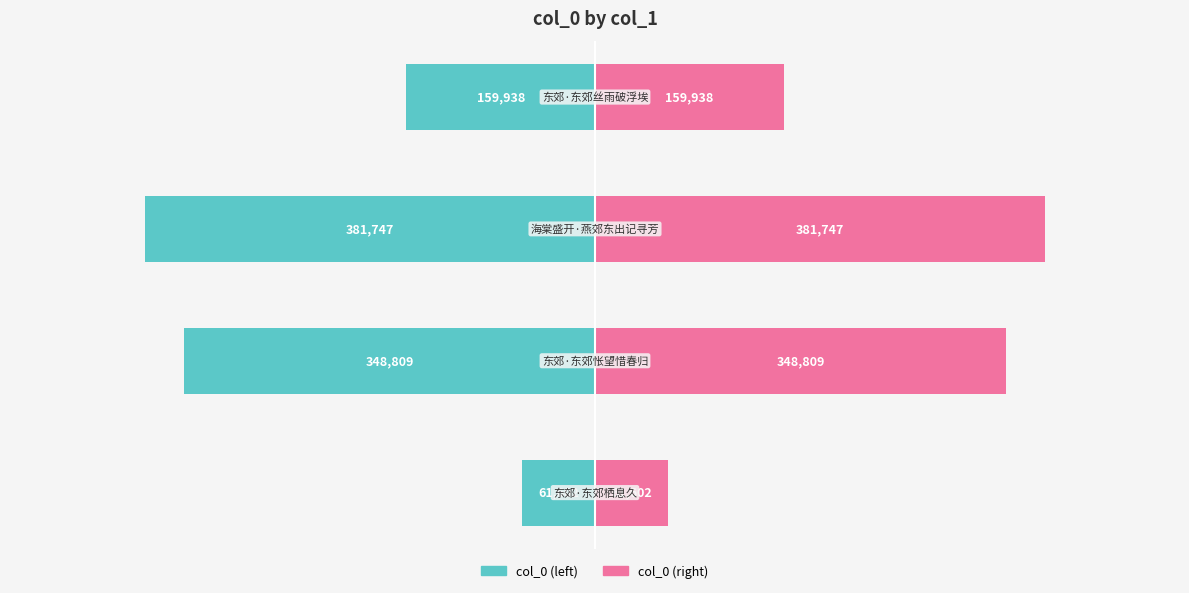

The col_0 (right) series shows 61602 at 0. True or false?

True